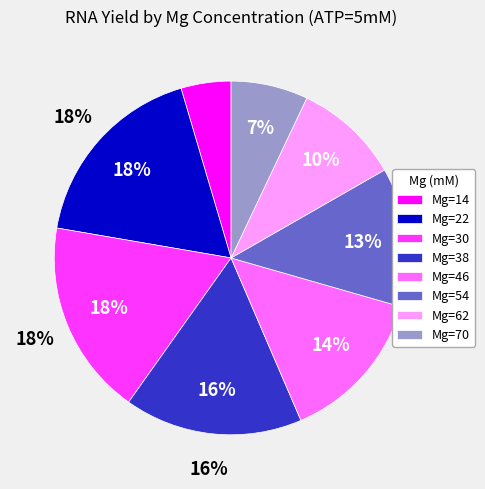

Does any single category account for the majority?

No